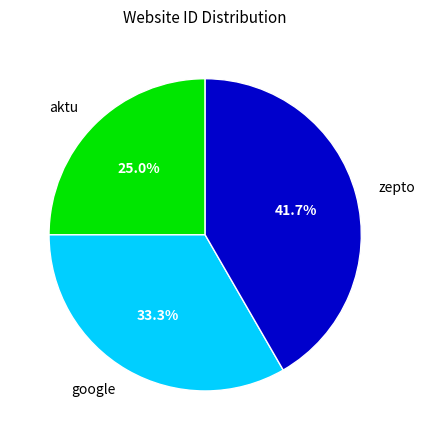

Is there a majority slice in this chart?

No